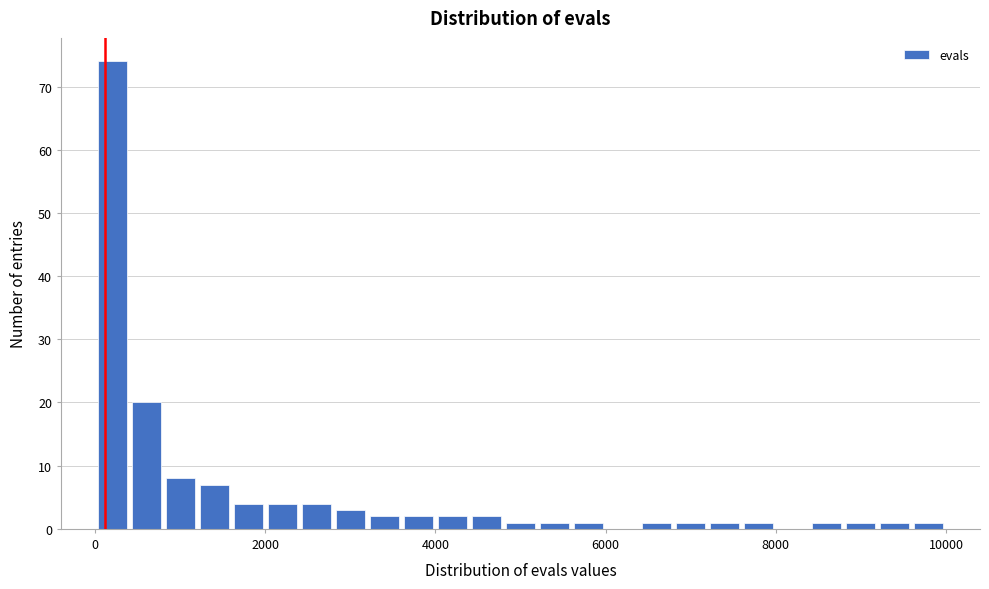

Around what value on the x-axis is the tallest bar? Give the approximate position of its centre, as read against the axis.

200